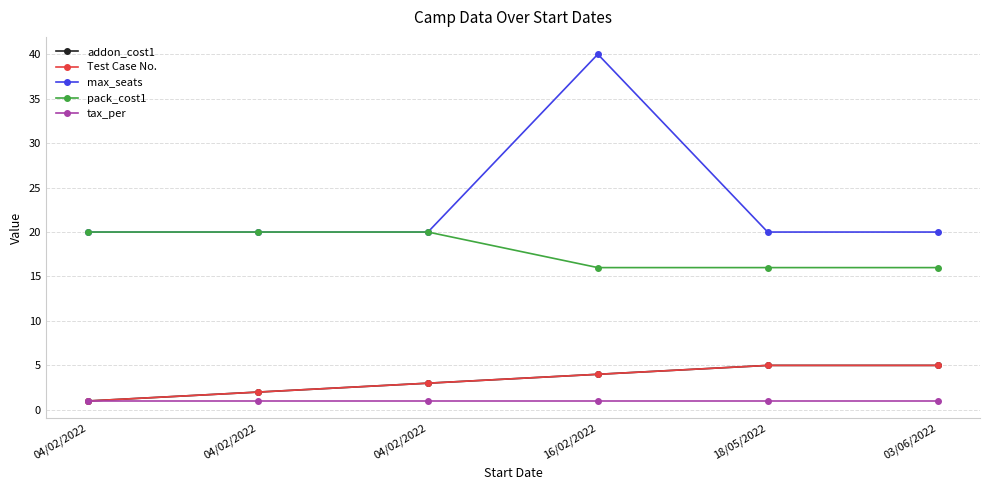

Does the chart have visible grid lines?

Yes